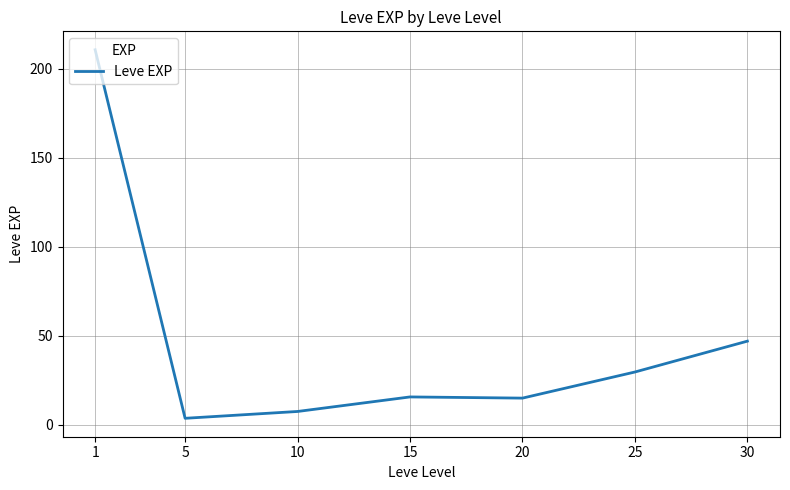

Count the number of categories in the chart.

7